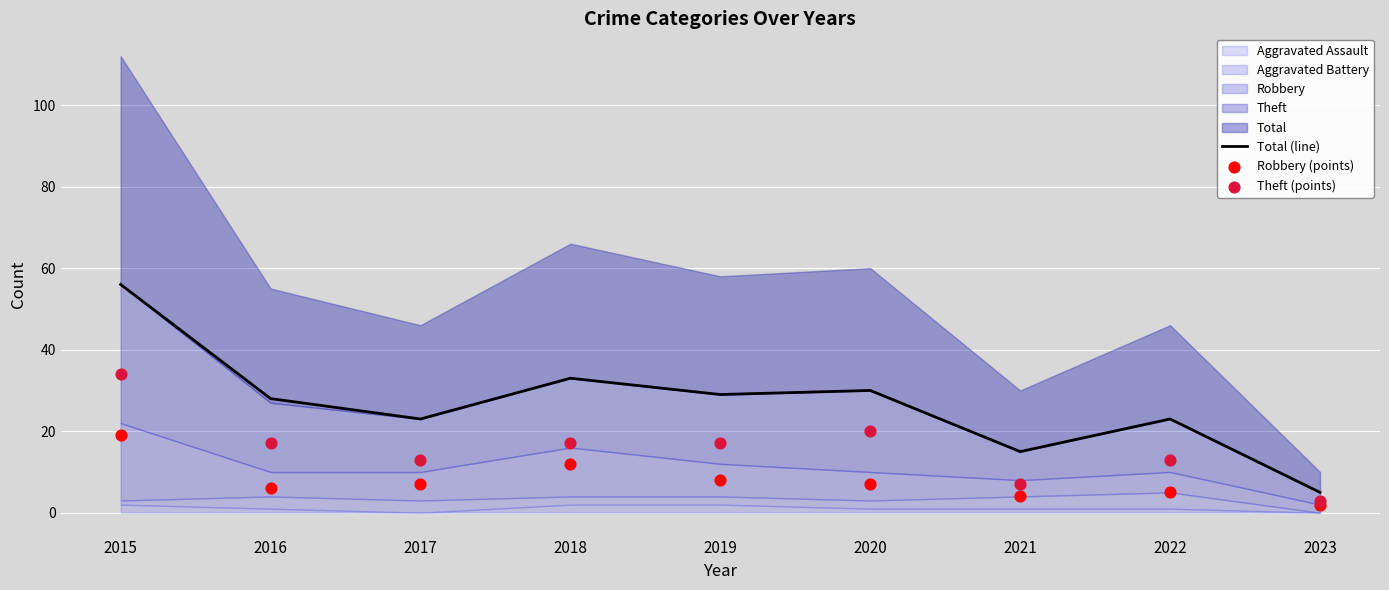

Which series has the largest total across all categories?

Total (line)